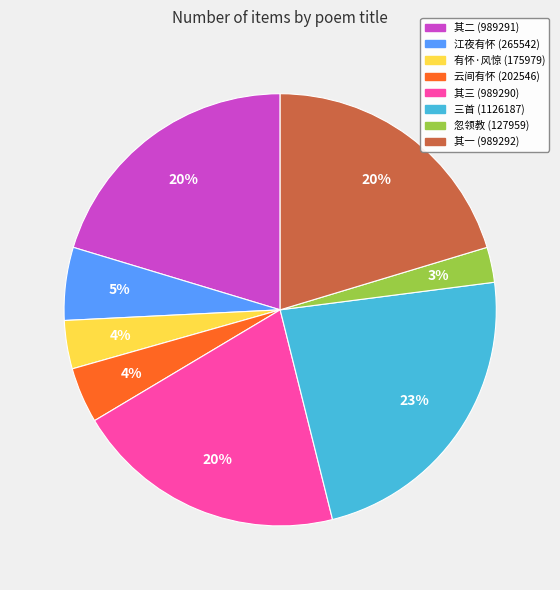

Count the number of slices in the pie.

8